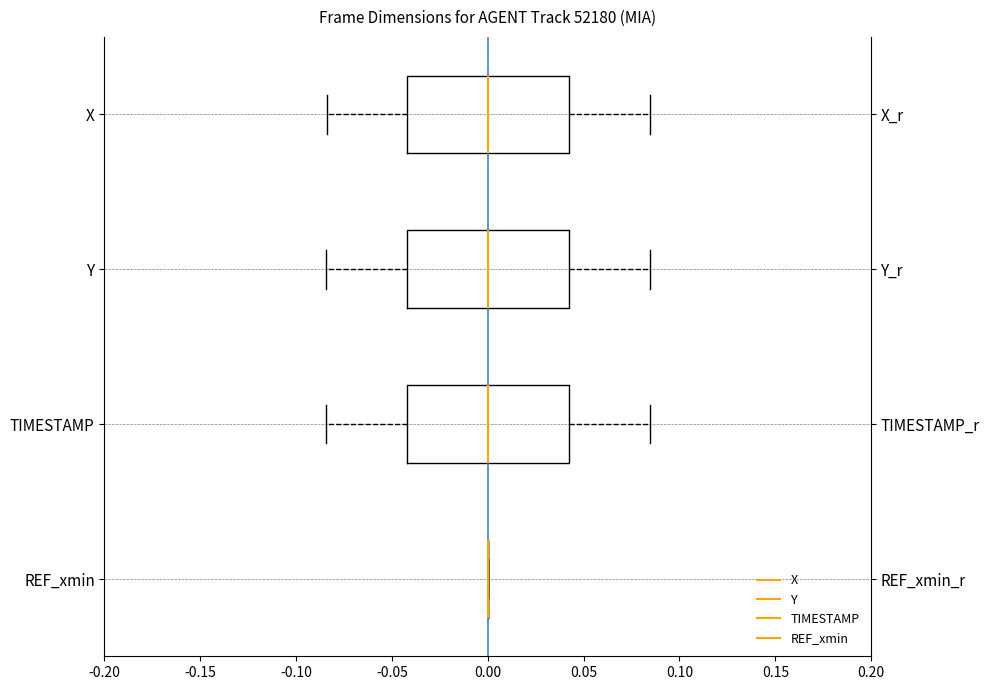

Reading bottom to top, read every box against the x-axis: the position of its median line, the range the box covers, and the ends of its whiskers. The values are not printed on the chart, so give them approximately, as read against the axis.

REF_xmin: box collapsed to a line at 0.000, whiskers 0.000 to 0.000
TIMESTAMP: median 0.000, box -0.040 to 0.040, whiskers -0.085 to 0.085
Y: median 0.000, box -0.040 to 0.040, whiskers -0.085 to 0.085
X: median 0.000, box -0.040 to 0.040, whiskers -0.085 to 0.085